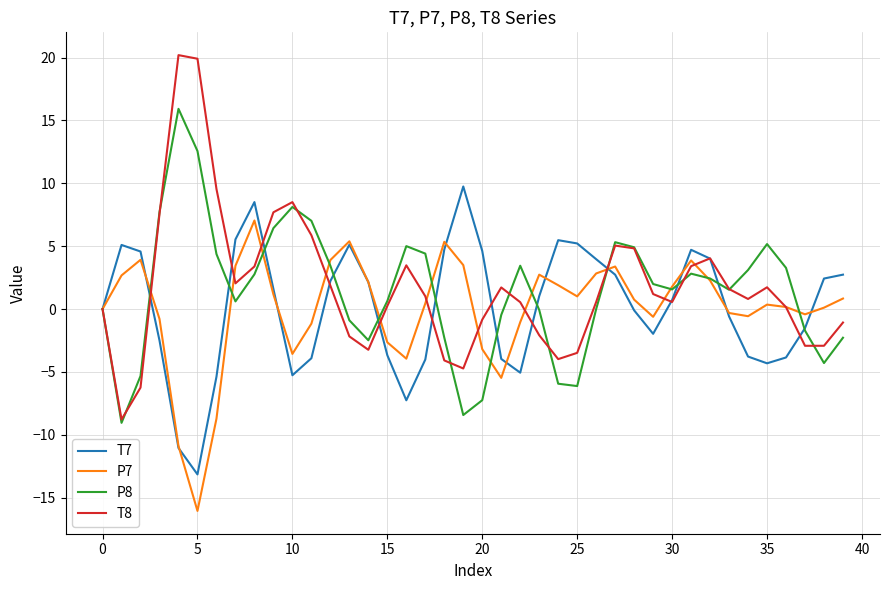

What is the difference between the maximum and minimum values in the P7 series?

23.1